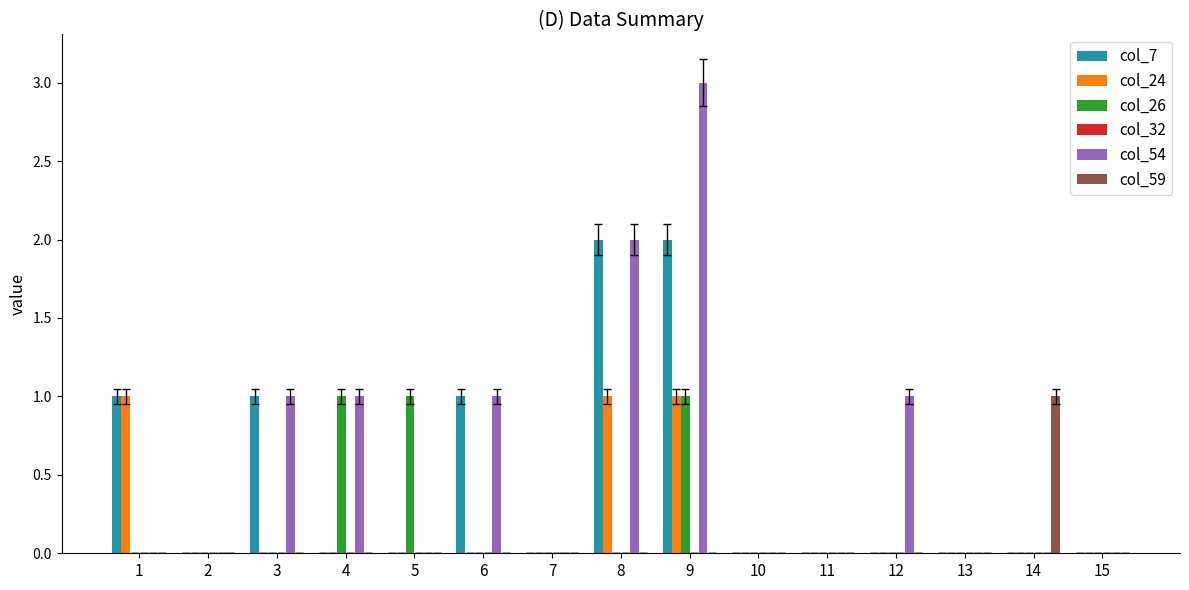

Which label corresponds to the largest value in the chart?

9